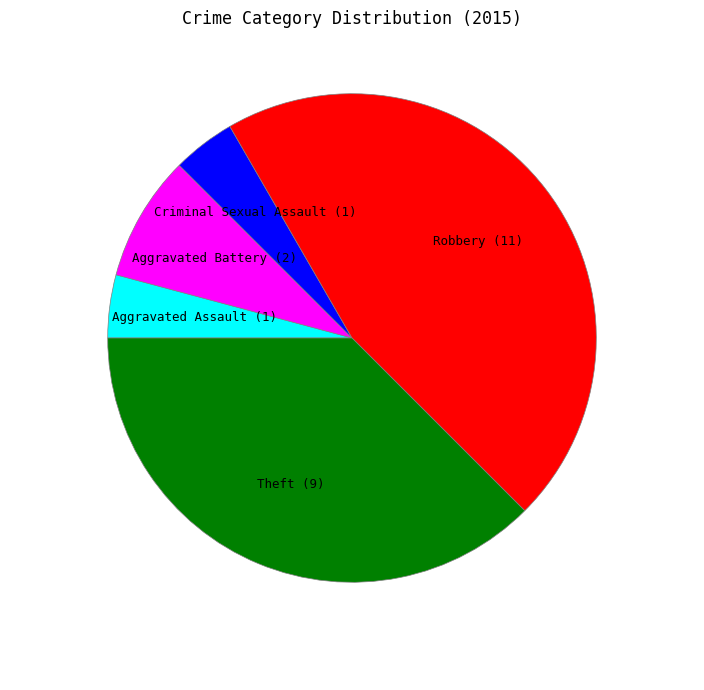

Is the sum of Theft and Robbery greater than half?

Yes